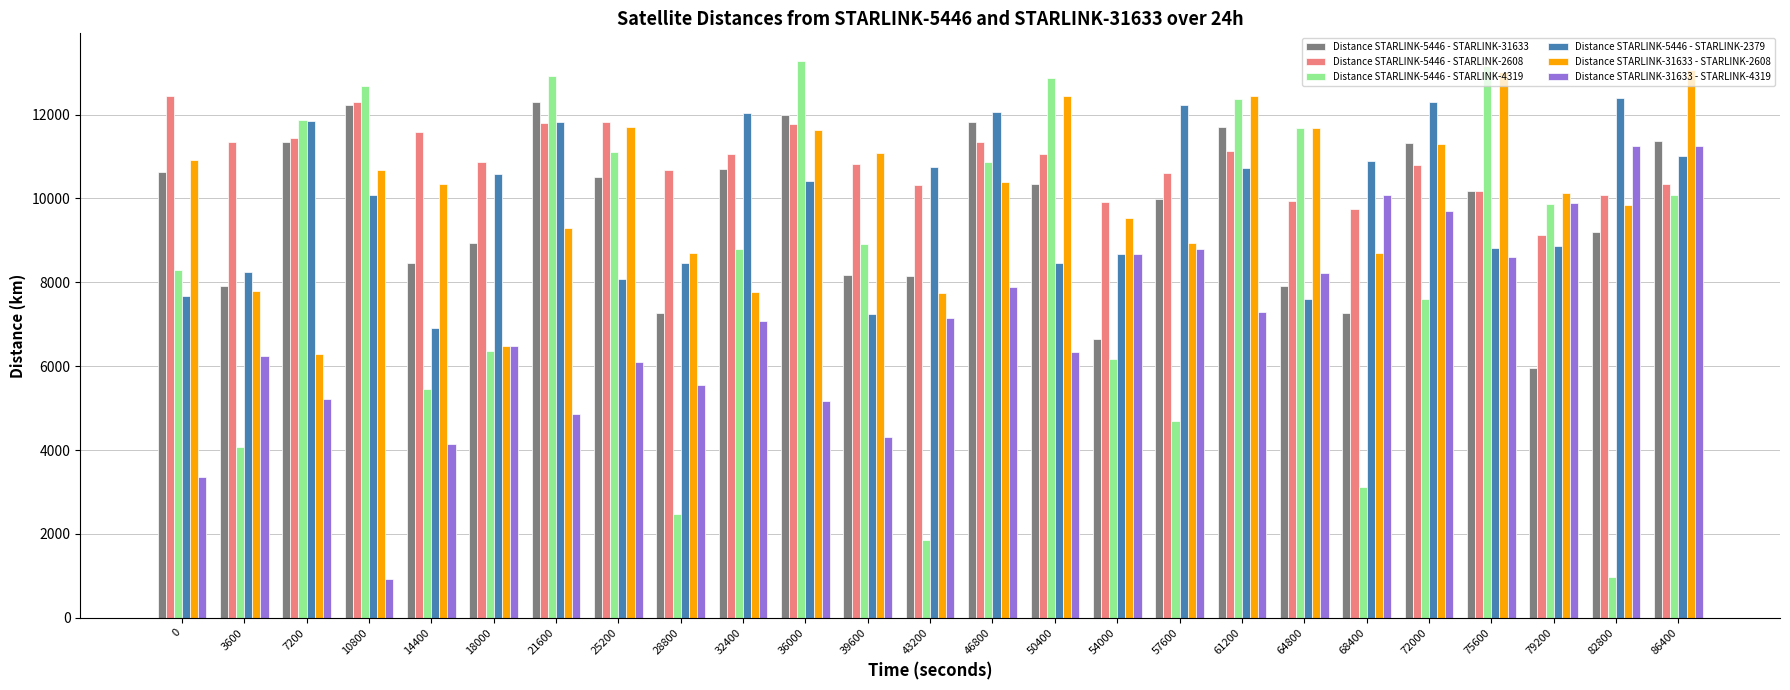

What is the difference between the maximum and minimum values in the Distance STARLINK-5446 - STARLINK-4319 series?

12304.4